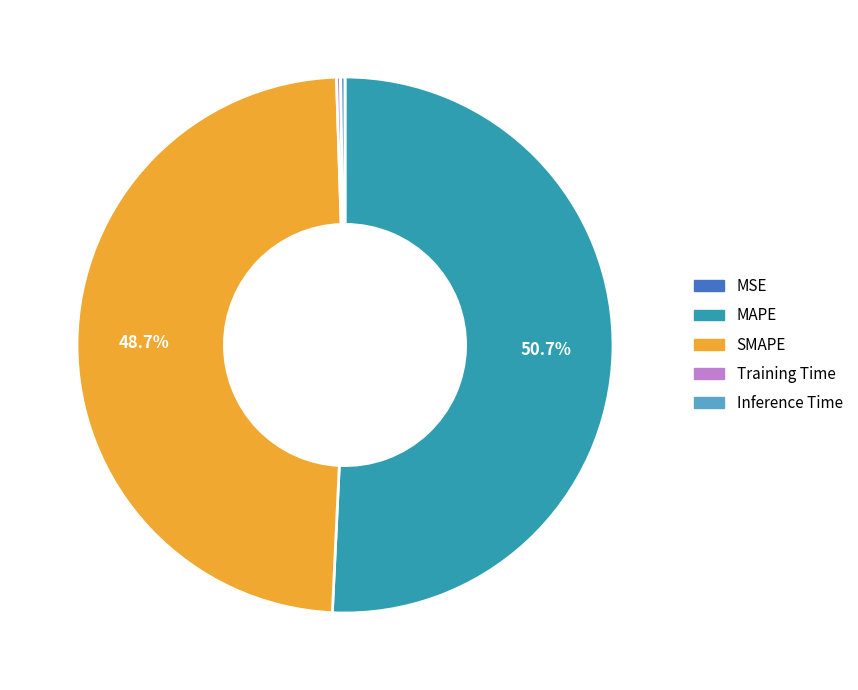

Which category has the biggest portion of the pie?

MAPE